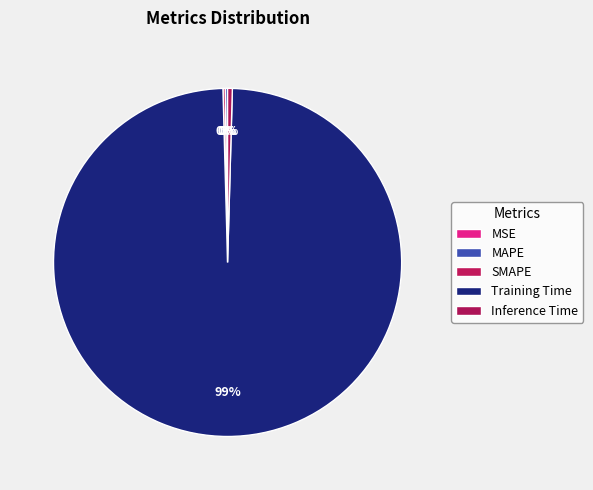

To the nearest percent, what is the average slice percentage?

20%